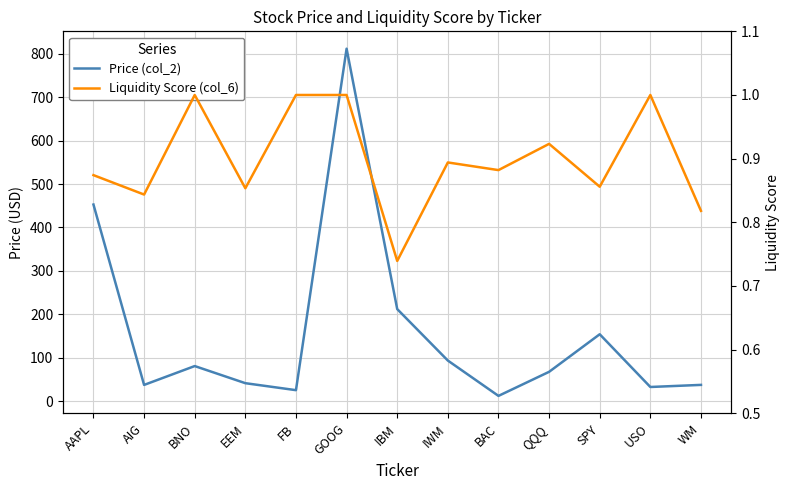

Rank the series by their maximum value, from highest to lowest.

Price (col_2), Liquidity Score (col_6)